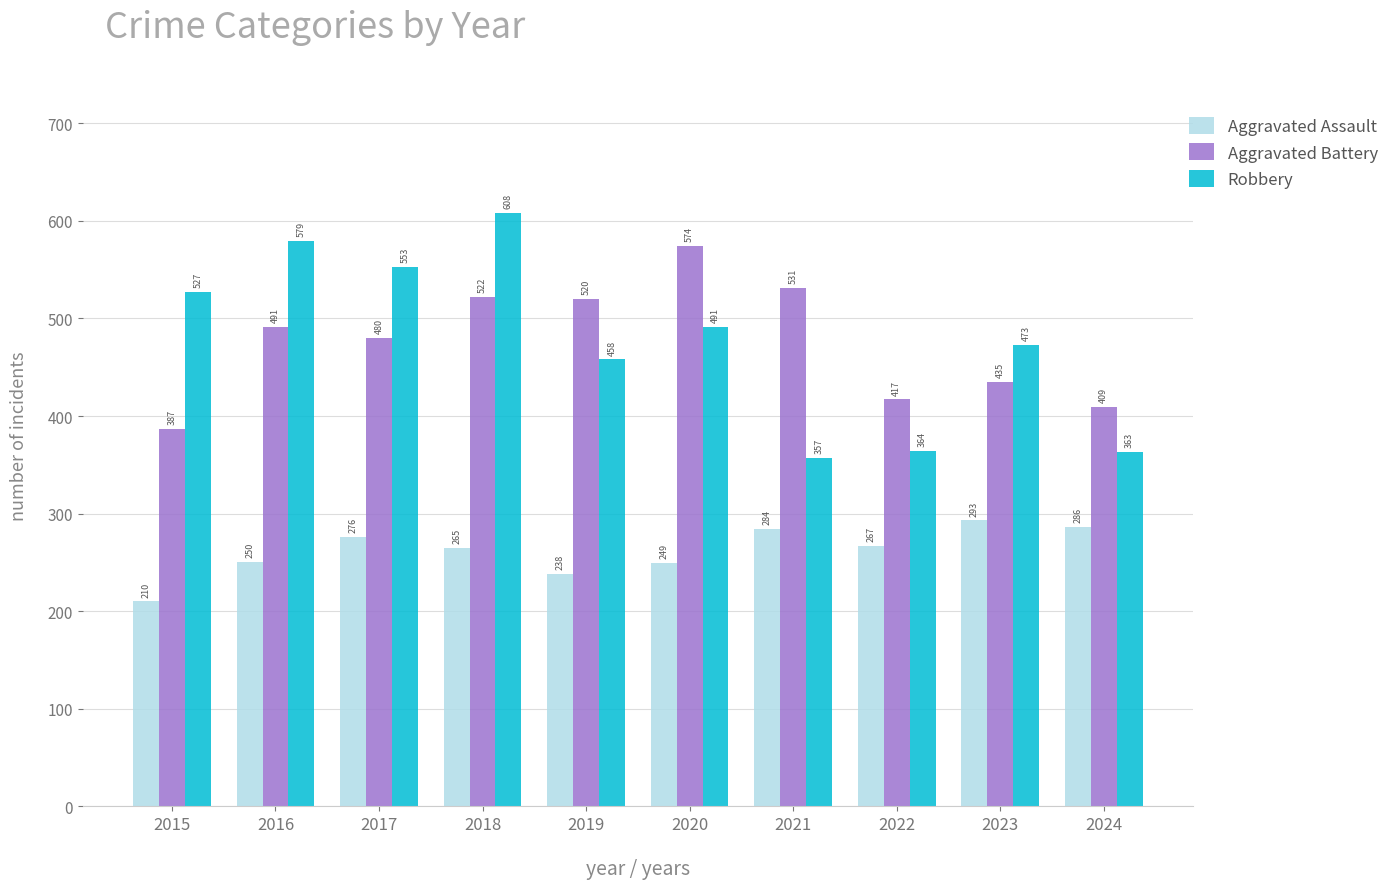

Does the chart contain any negative values?

No